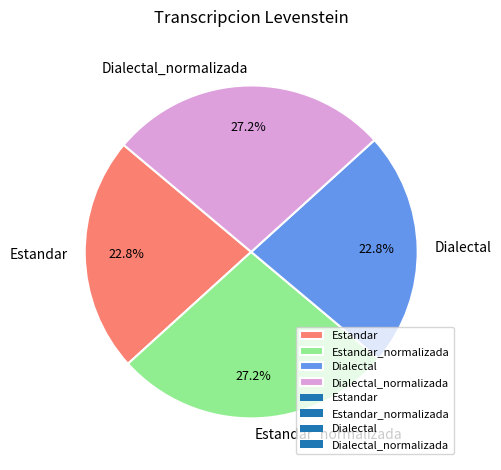

Does Estandar account for over 50% of the chart?

No